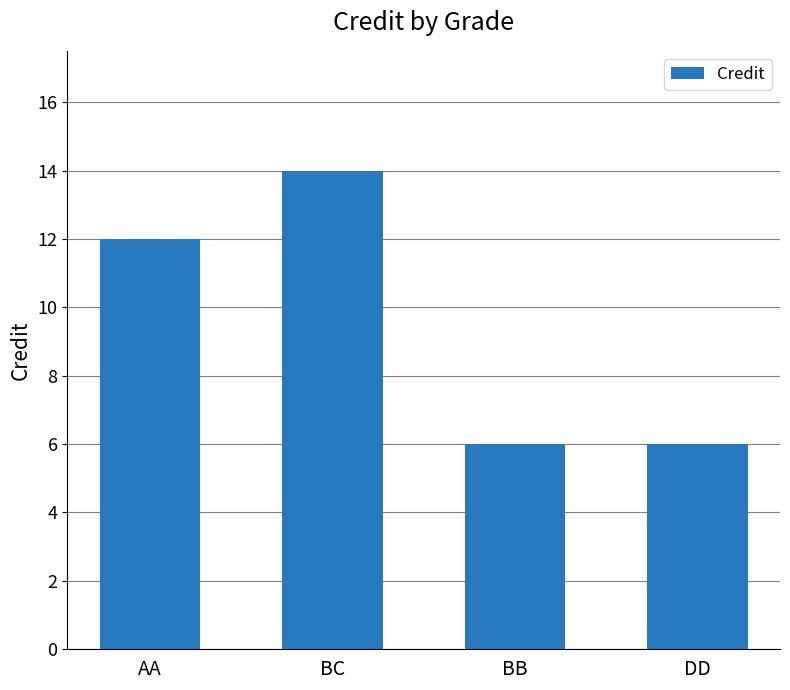

What is the difference between the maximum and second lowest values?

8